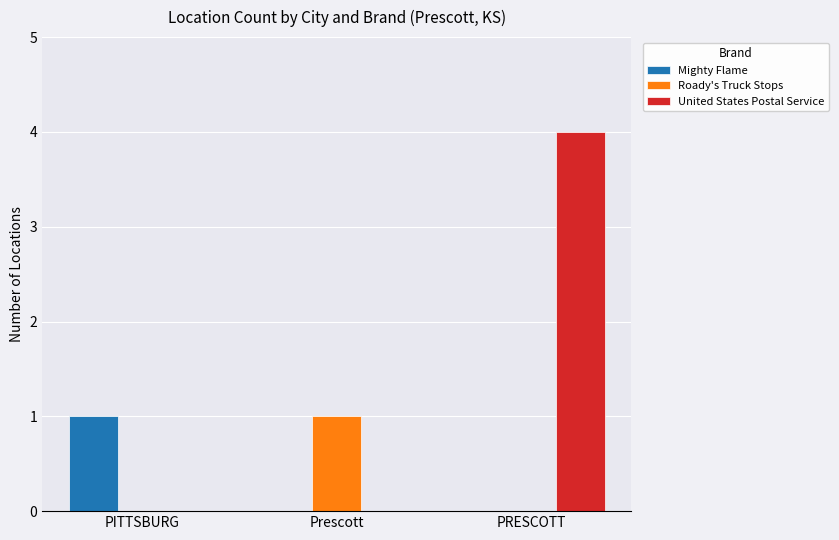

What is the total value across all series at PRESCOTT?

4